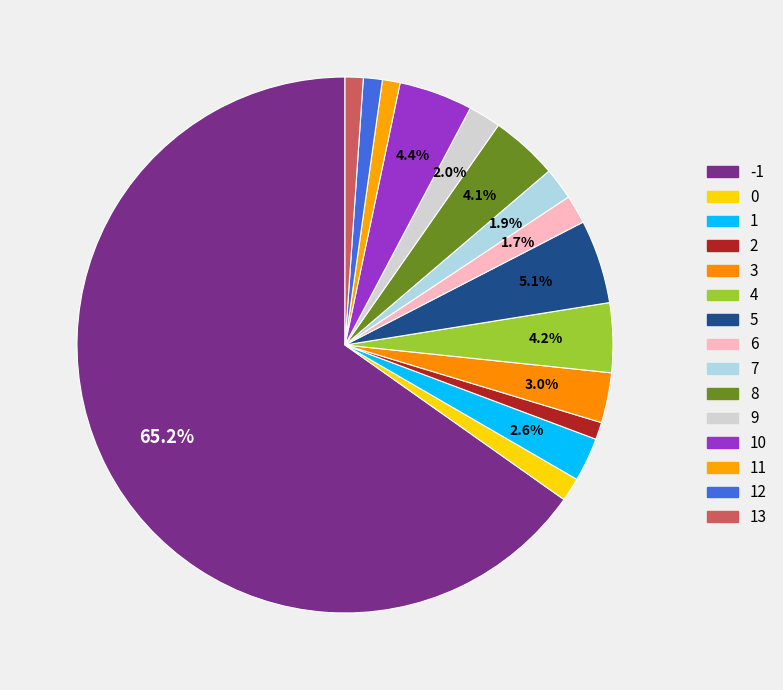

The 10 slice represents 4% of the pie. True or false?

True